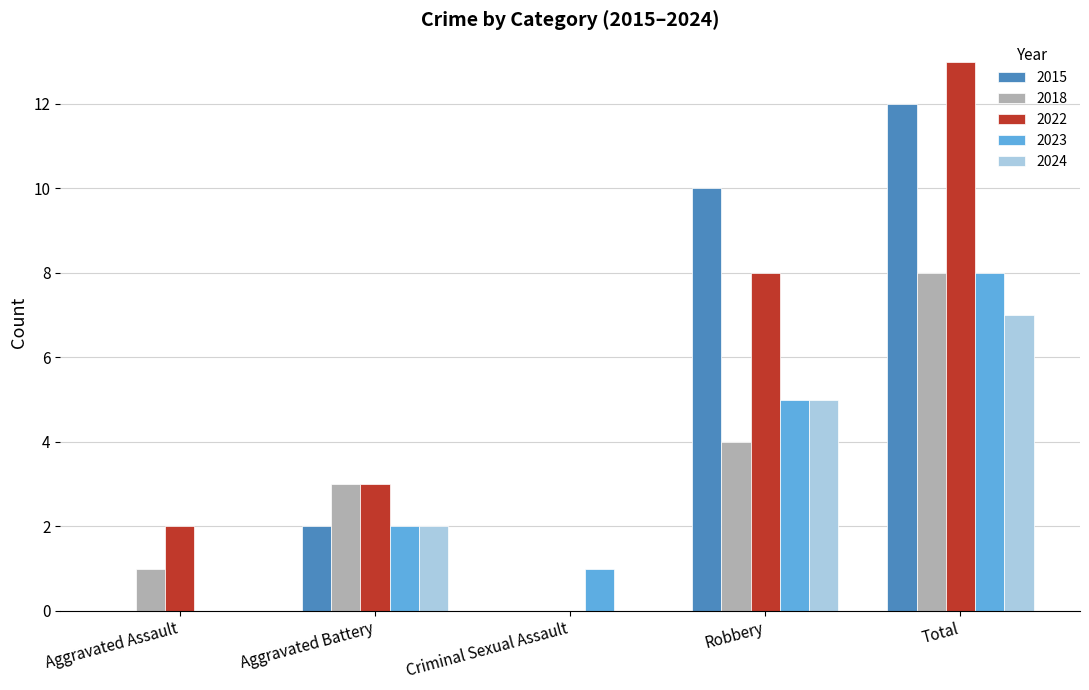

What is the sum of the 2023 values at Robbery and Aggravated Assault?

5